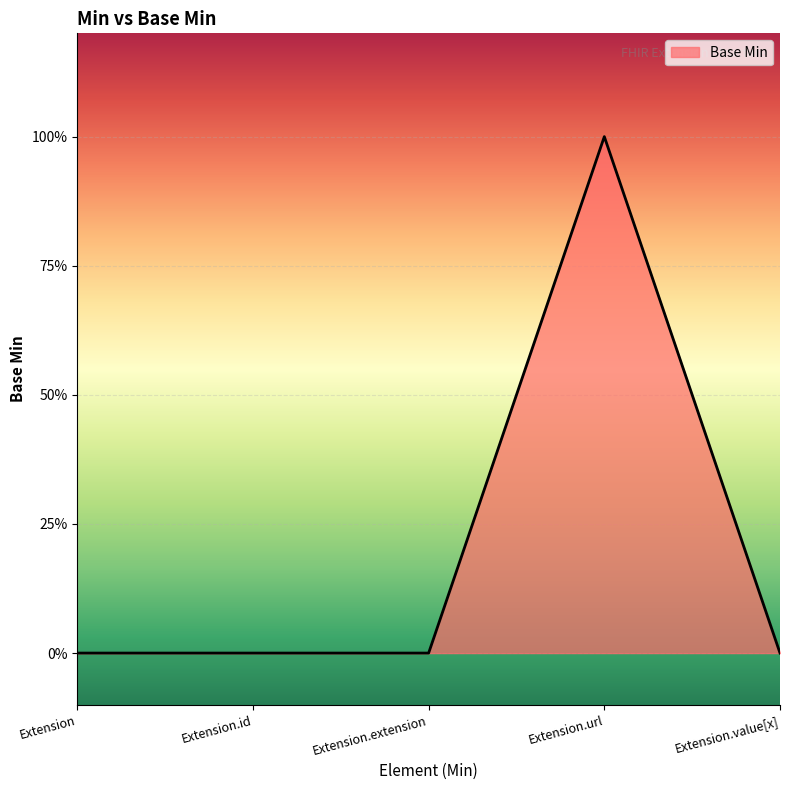

The value at Extension.url is 2. True or false?

False